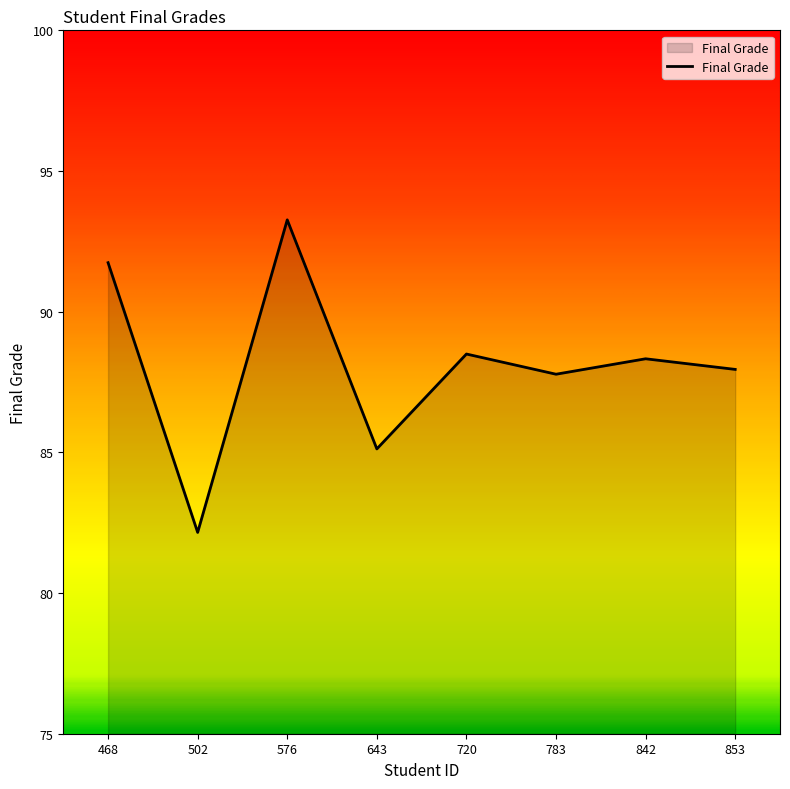

What is the change in value from 502 to 720?

+6.3